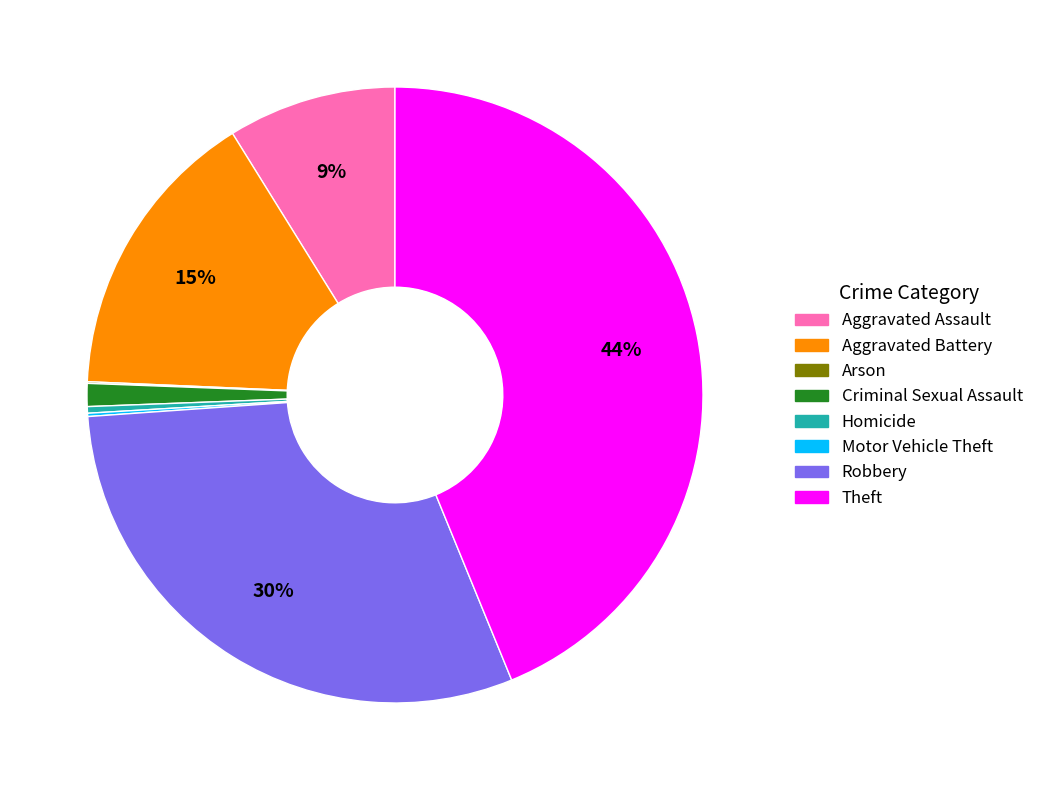

True or false: Aggravated Battery accounts for 15% of the total.

True